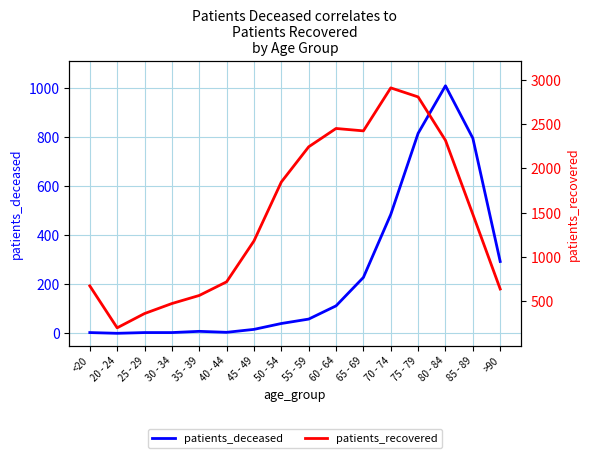

True or false: patients_recovered and patients_deceased cross at least once.

False